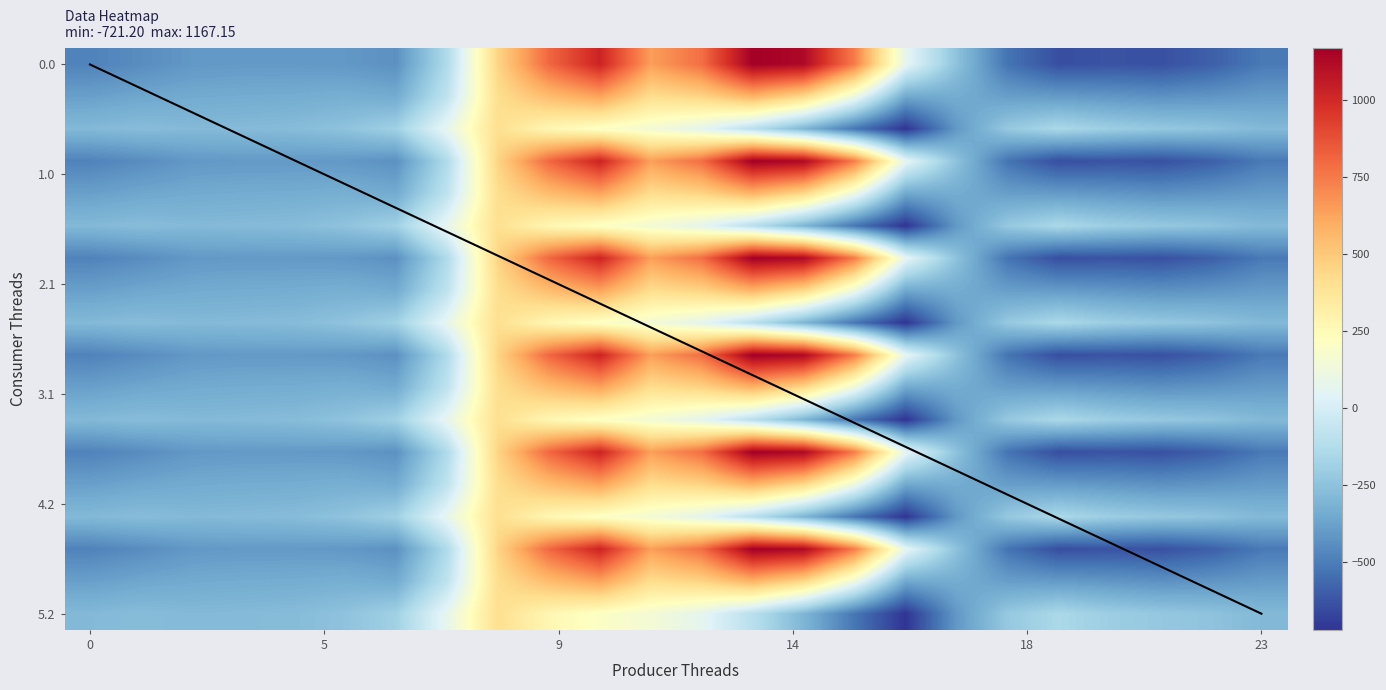

How many series are shown in this chart?

18